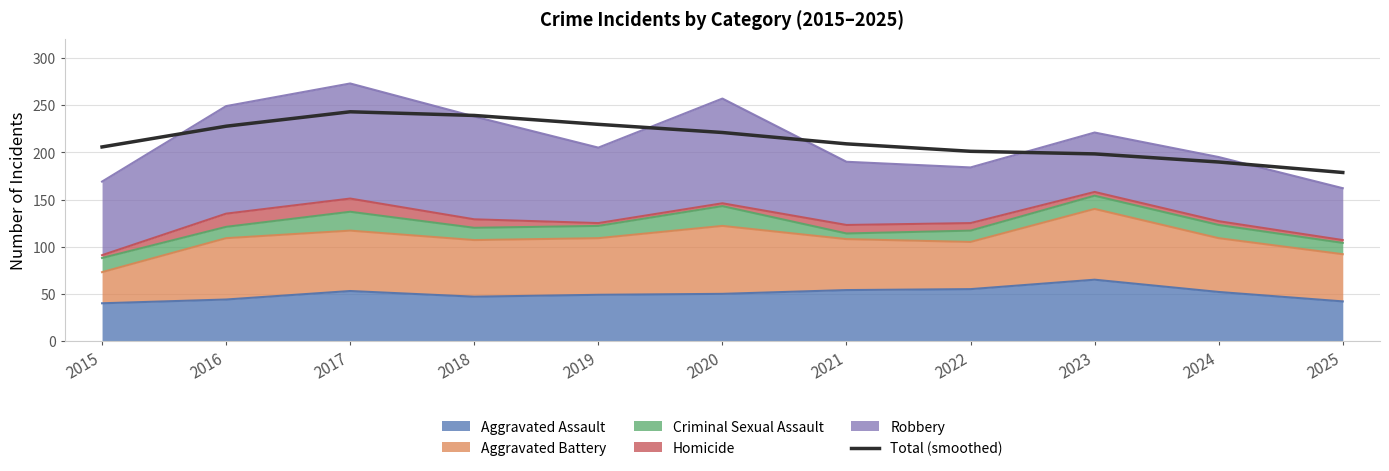

Rank the categories by value from highest to lowest.

2017, 2018, 2019, 2016, 2020, 2021, 2015, 2022, 2023, 2024, 2025